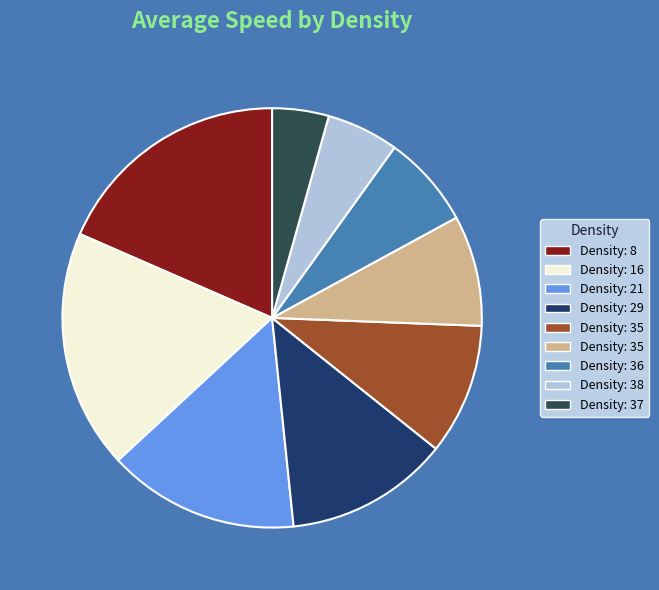

Is there any slice that represents more than half of the pie?

No